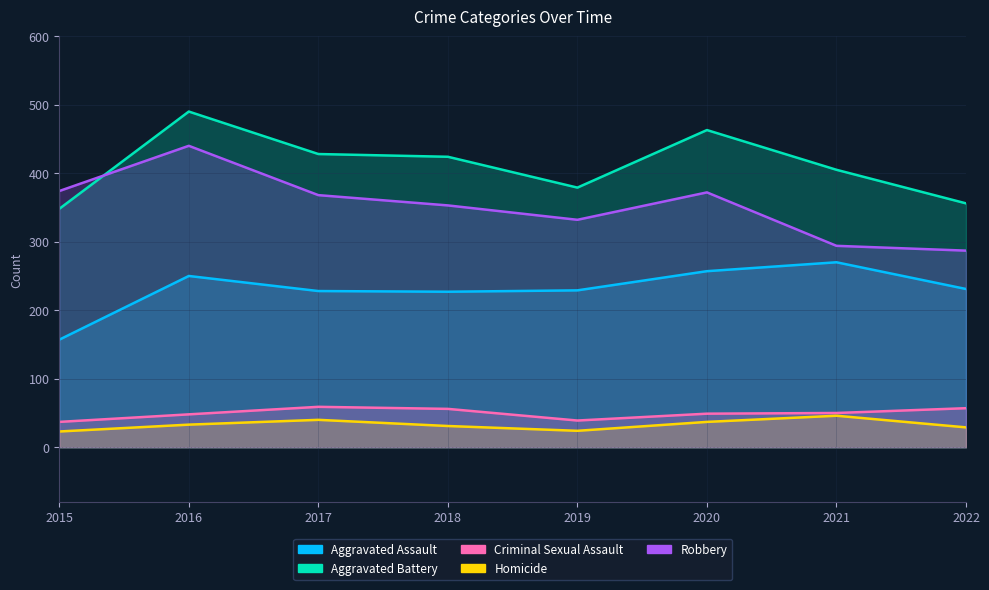

What is the total value across all series at 2017?

1123